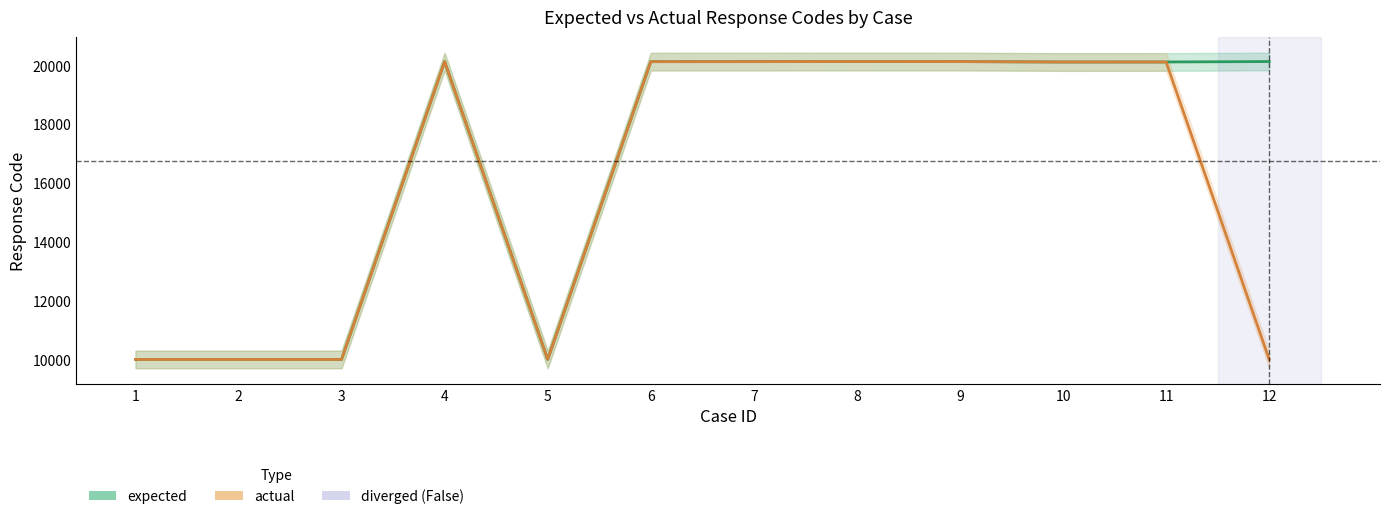

Is it true that expected equals 10001 at 3?

True